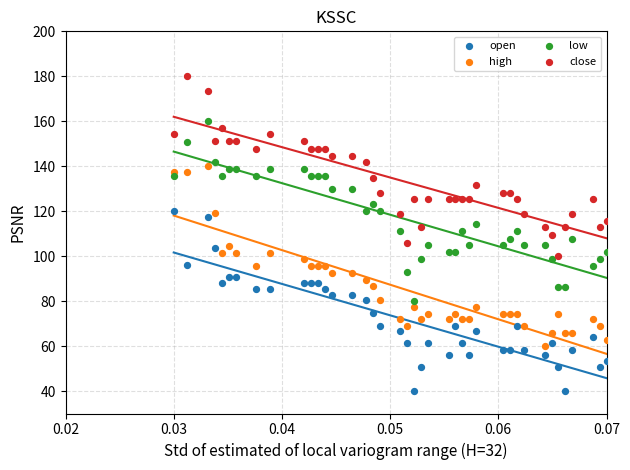

Across all data points, what is the range of Y values (max minus min)?

140.0